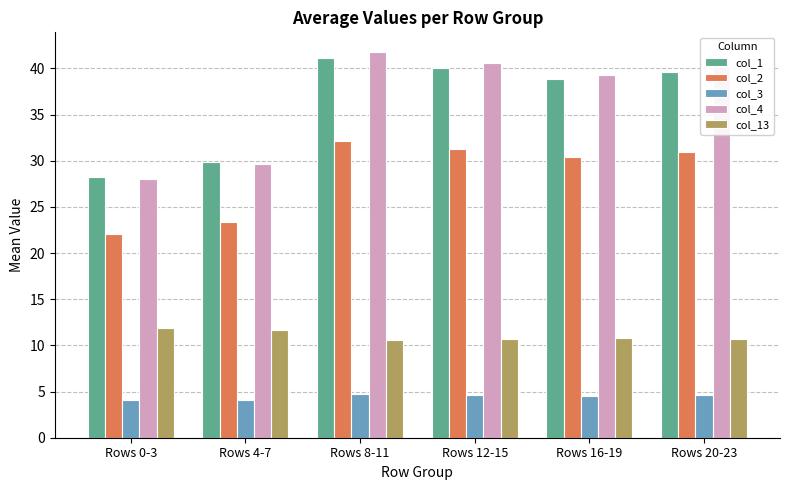

Which series has the widest spread of values?

col_4